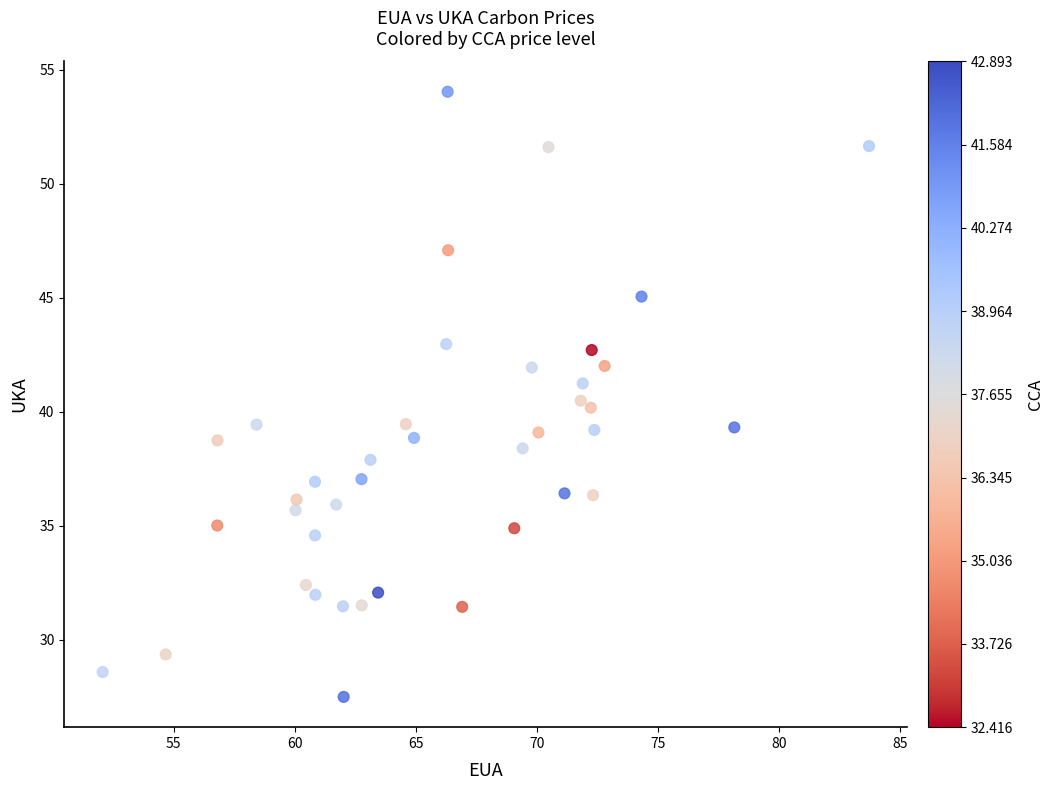

What is the range of X values (max minus min)?

31.7